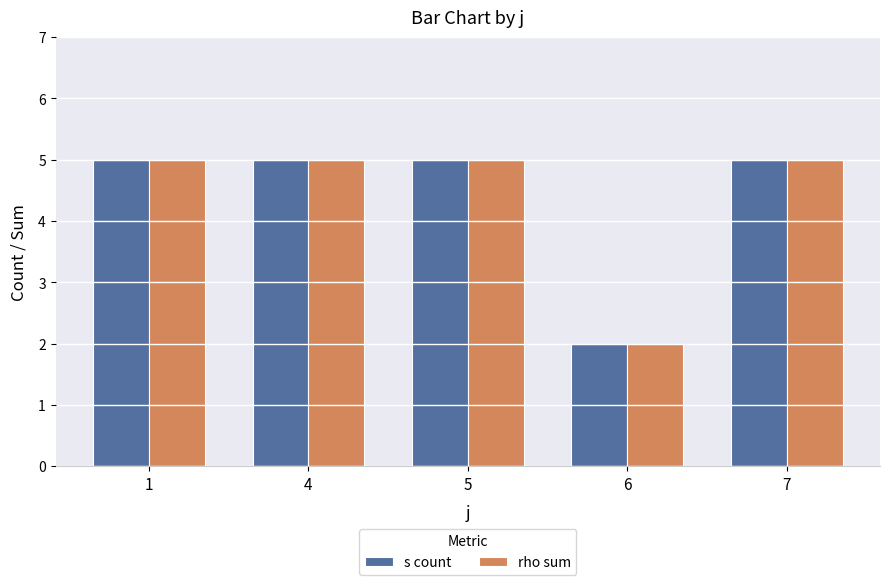

How many rho sum values are between 5 and 6?

4